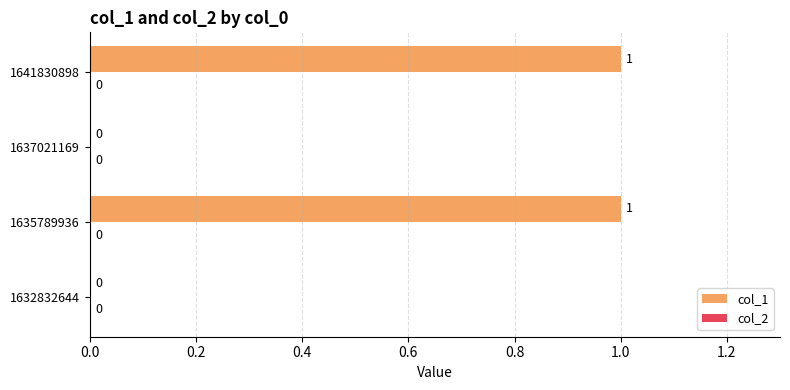

Reading bottom to top, transcribe all the data shown in this chart.

1632832644=0	1635789936=1	1637021169=0	1641830898=1